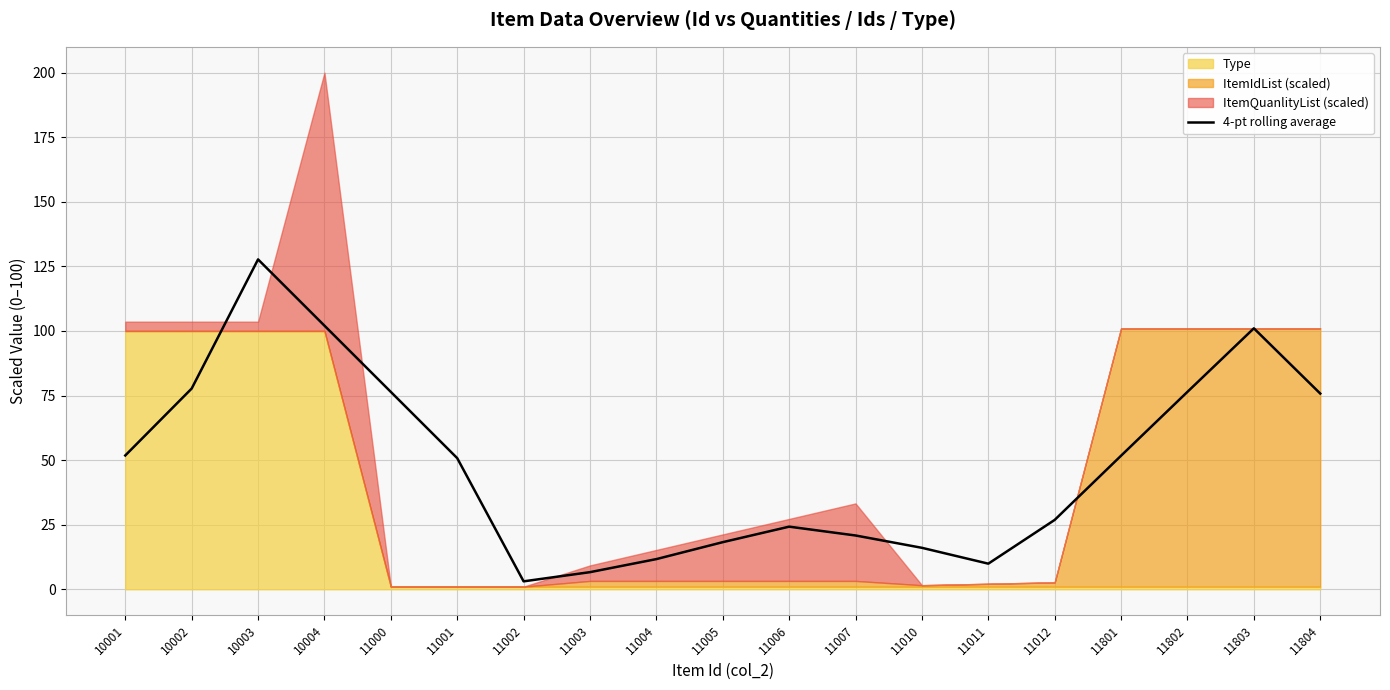

Which has a higher value, 11803 or 11012?

11803